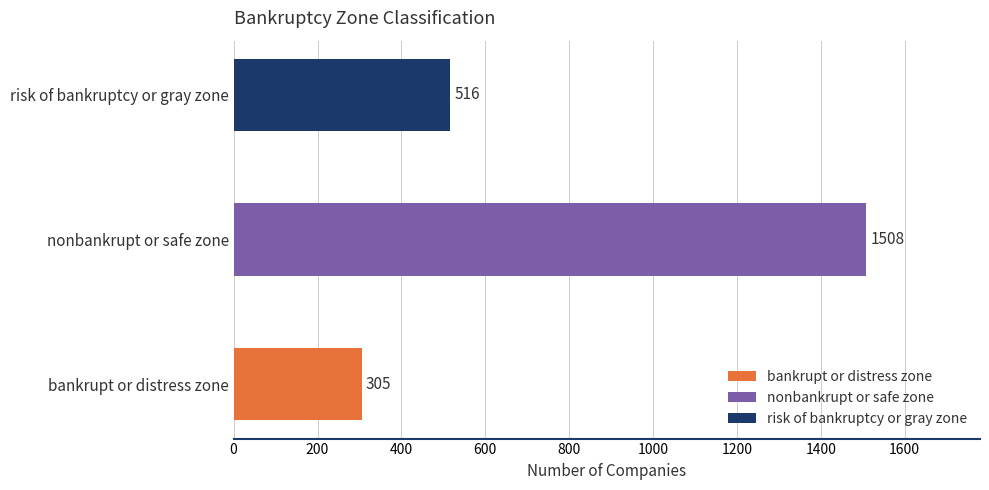

List the labels in order of value, largest first.

nonbankrupt or safe zone, risk of bankruptcy or gray zone, bankrupt or distress zone